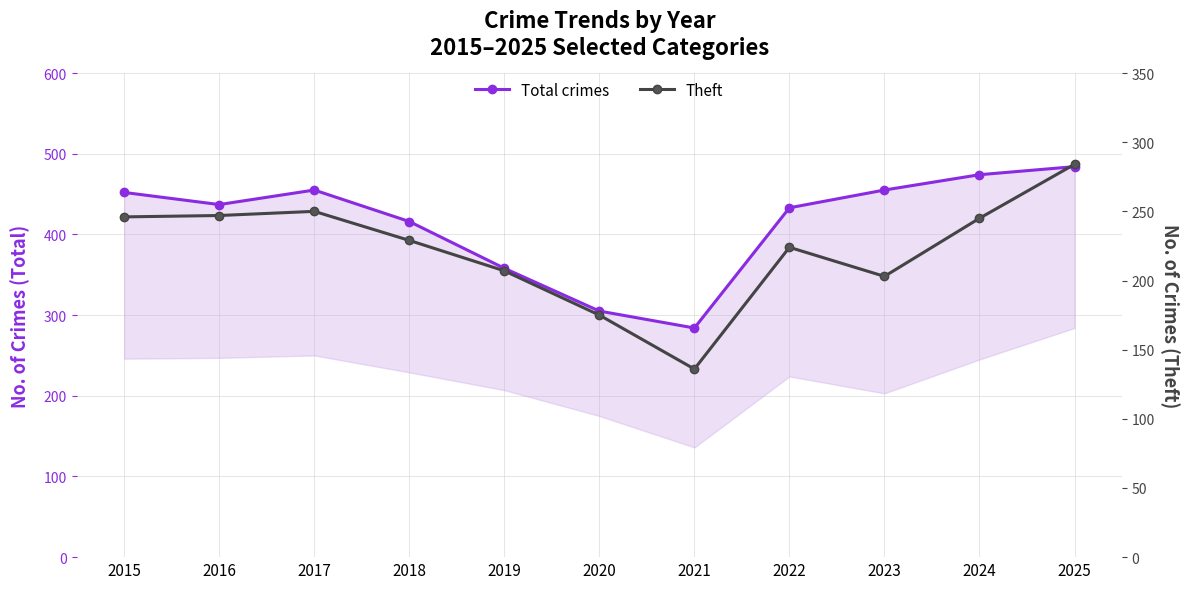

What is the value of the Total crimes point at the 9th from the left?

455